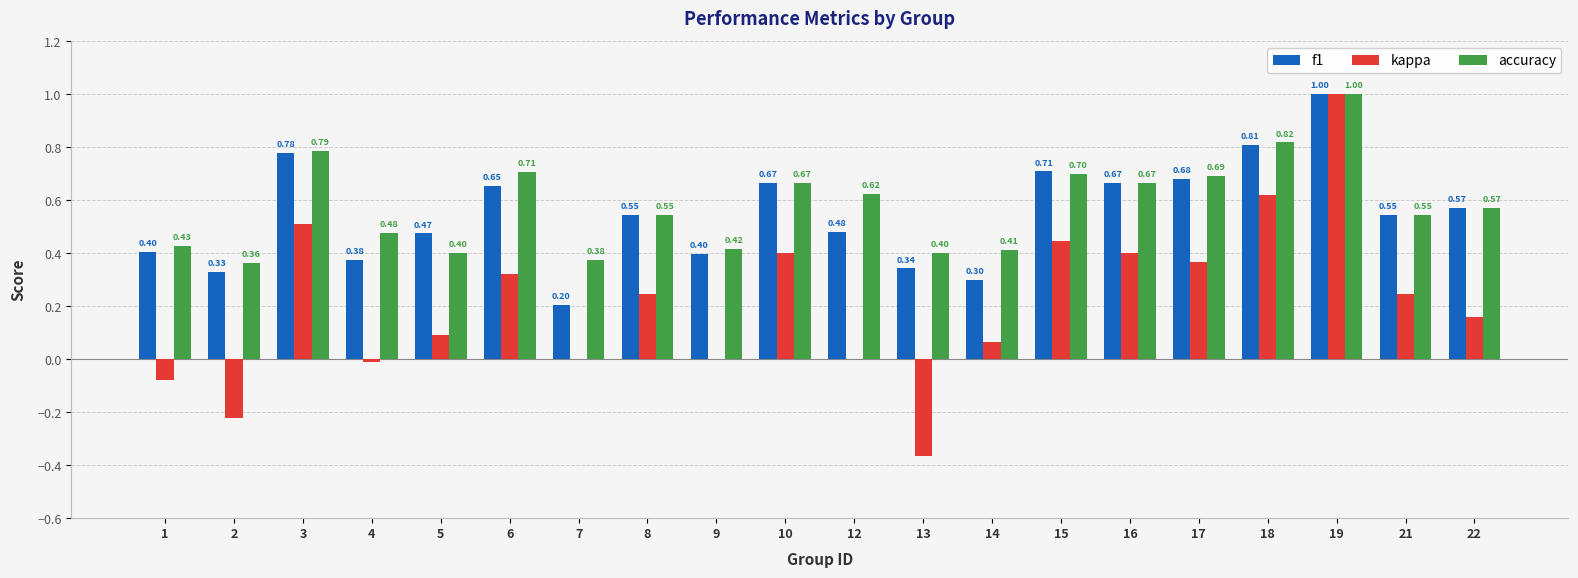

Is it true that kappa equals 0.3 at 6?

True